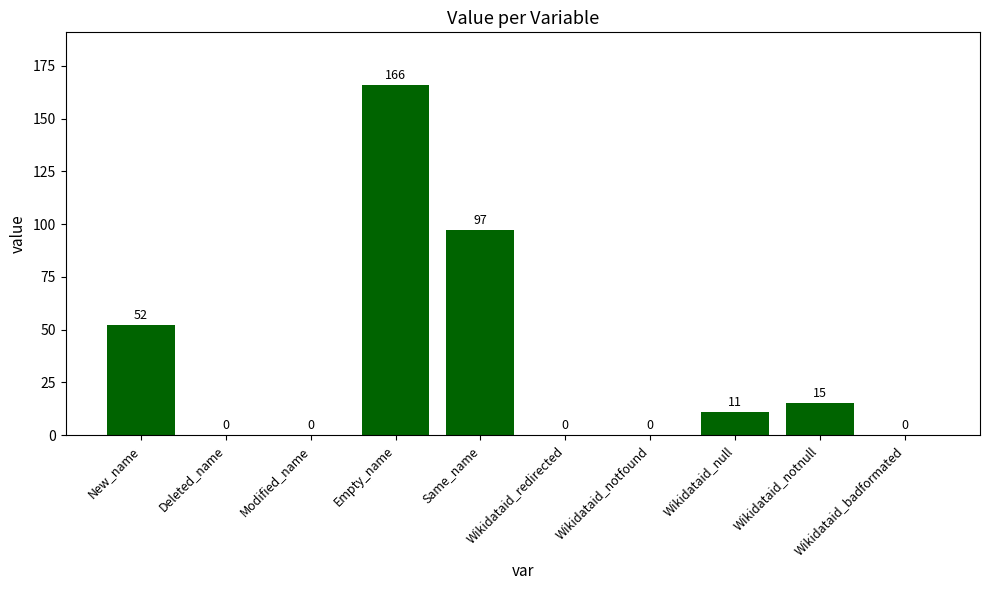

Which has a higher value, New_name or Wikidataid_notnull?

New_name